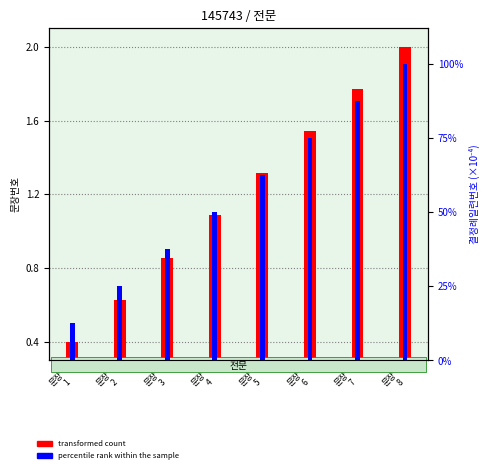

Which series has the largest total across all categories?

percentile rank within the sample